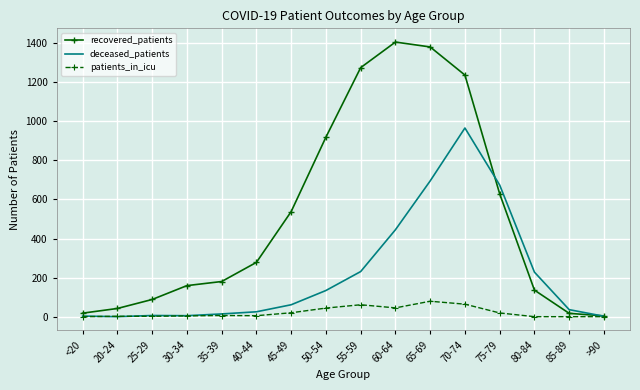

At 70-74, list the series in order from smallest to largest.

patients_in_icu, deceased_patients, recovered_patients